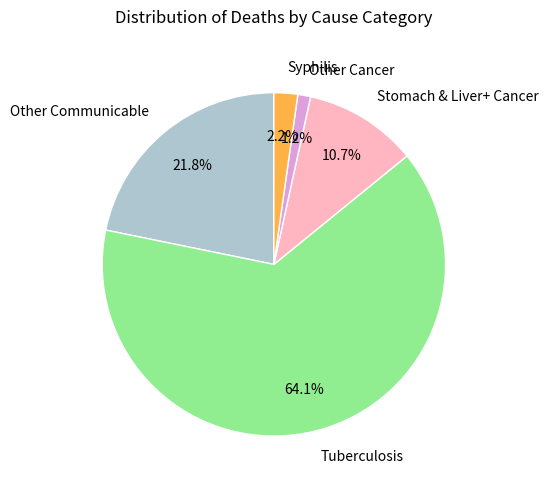

Do Tuberculosis and Syphilis together represent more than half of the pie?

Yes